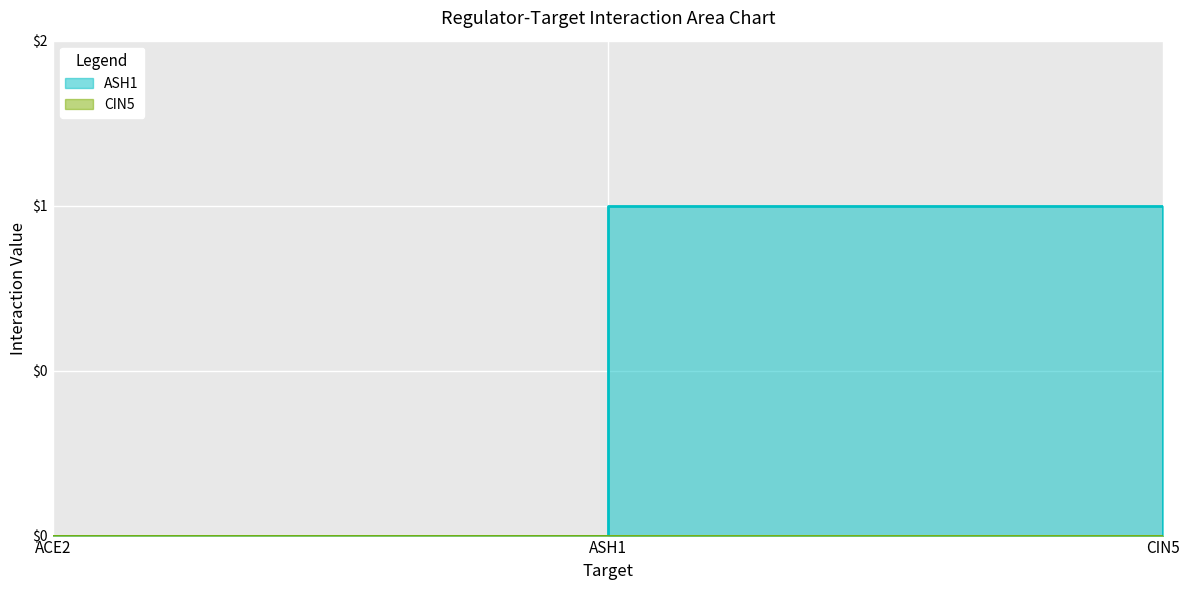

The chart shows a value of 0 at CIN5. True or false?

True